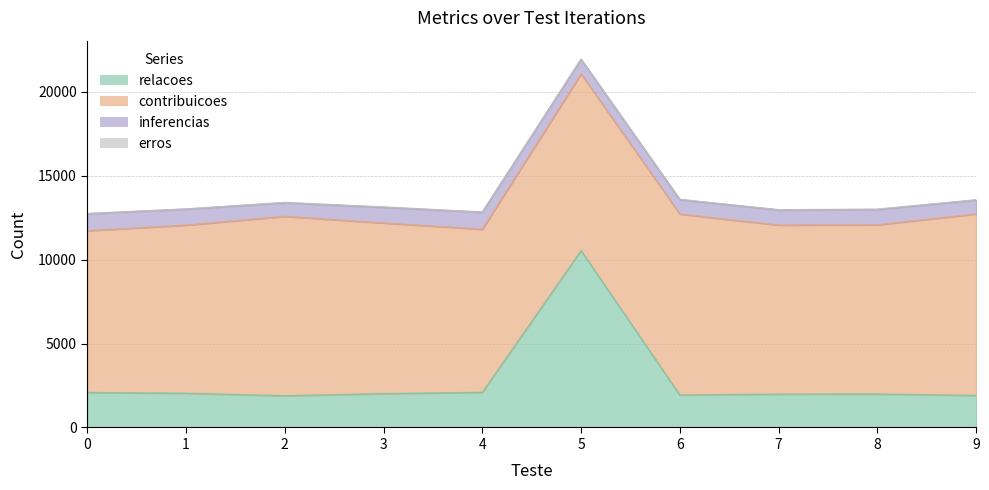

Reading left to right, extract all data points from this chart.

relacoes: 2085	2036	1888	2014	2093	10530	1933	1986	1990	1907
contribuicoes: 9634	10012	10685	10163	9712	10530	10778	10065	10077	10808
inferencias: 1004	954	807	931	1012	862	853	902	911	825
erros: 19	11	22	23	12	16	23	13	21	19